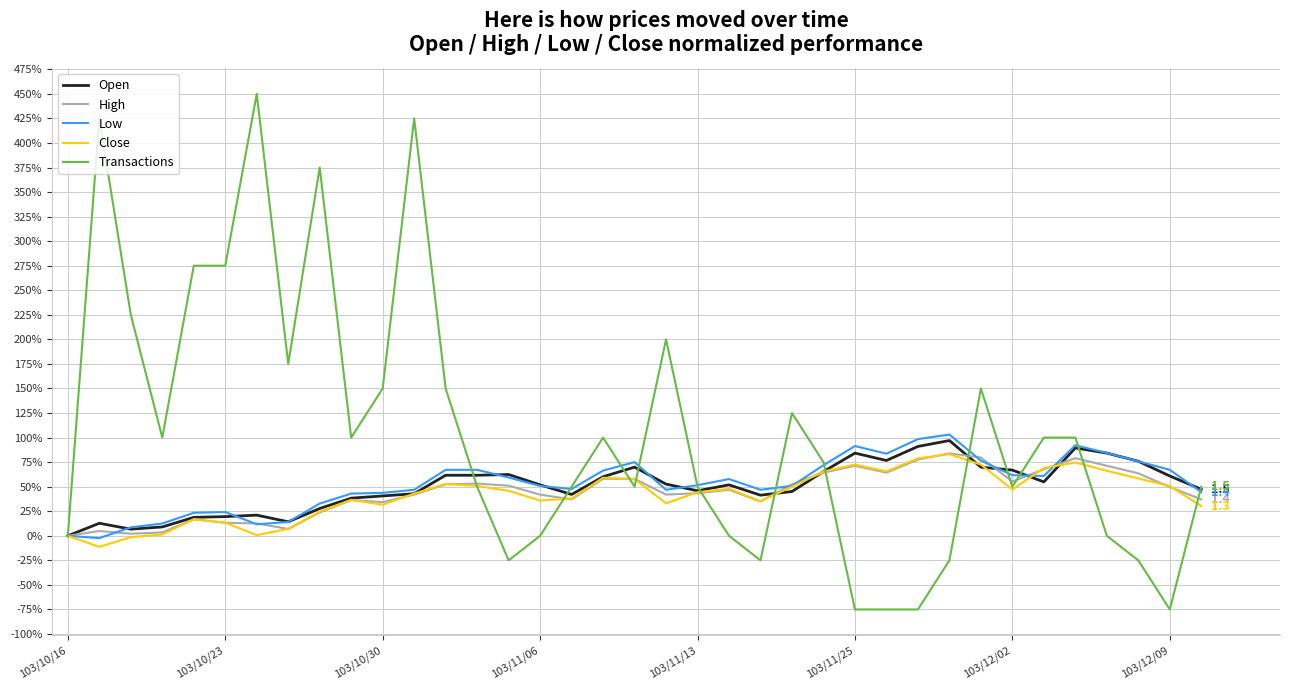

Reading left to right, what are all the values shown in this chart?

Open: 1.0	1.1	1.1	1.1	1.2	1.2	1.2	1.1	1.3	1.4	1.4	1.4	1.6	1.6	1.6	1.5	1.4	1.6	1.7	1.5	1.5	1.5	1.4	1.5	1.7	1.8	1.8	1.9	2.0	1.7	1.7	1.5	1.9	1.8	1.8	1.6	1.5
High: 1.0	1.0	1.0	1.0	1.2	1.1	1.1	1.1	1.2	1.4	1.3	1.4	1.5	1.5	1.5	1.4	1.4	1.6	1.6	1.4	1.4	1.5	1.3	1.5	1.6	1.7	1.6	1.8	1.8	1.8	1.6	1.7	1.8	1.7	1.6	1.5	1.4
Low: 1.0	1.0	1.1	1.1	1.2	1.2	1.1	1.1	1.3	1.4	1.4	1.5	1.7	1.7	1.6	1.5	1.5	1.7	1.8	1.5	1.5	1.6	1.5	1.5	1.7	1.9	1.8	2.0	2.0	1.8	1.6	1.6	1.9	1.8	1.8	1.7	1.4
Close: 1.0	0.9	1.0	1.0	1.2	1.1	1.0	1.1	1.2	1.4	1.3	1.4	1.5	1.5	1.5	1.4	1.4	1.6	1.6	1.3	1.4	1.5	1.4	1.5	1.7	1.7	1.7	1.8	1.8	1.7	1.5	1.7	1.7	1.7	1.6	1.5	1.3
Transactions: 1.0	5.2	3.2	2.0	3.8	3.8	5.5	2.8	4.8	2.0	2.5	5.2	2.5	1.5	0.8	1.0	1.5	2.0	1.5	3.0	1.5	1.0	0.8	2.2	1.8	0.2	0.2	0.2	0.8	2.5	1.5	2.0	2.0	1.0	0.8	0.2	1.5